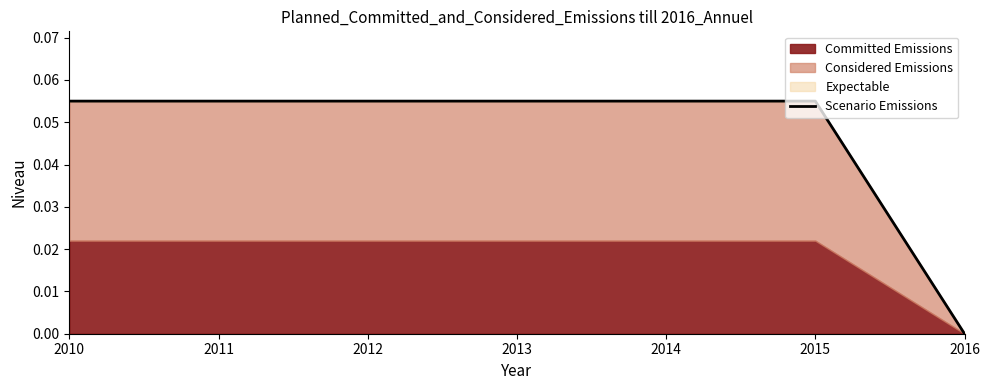

What is the sum of all values?

0.3